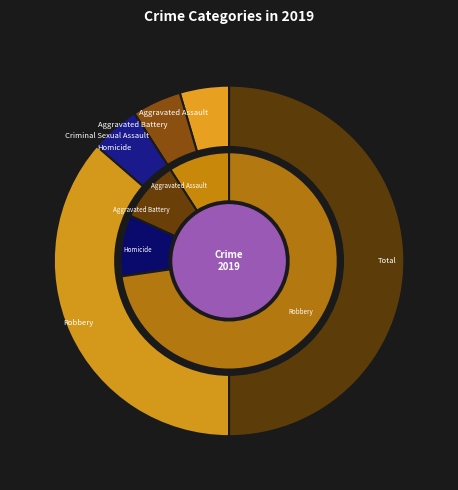

To the nearest percent, what is the difference between the Robbery and Homicide slice percentages?

32%